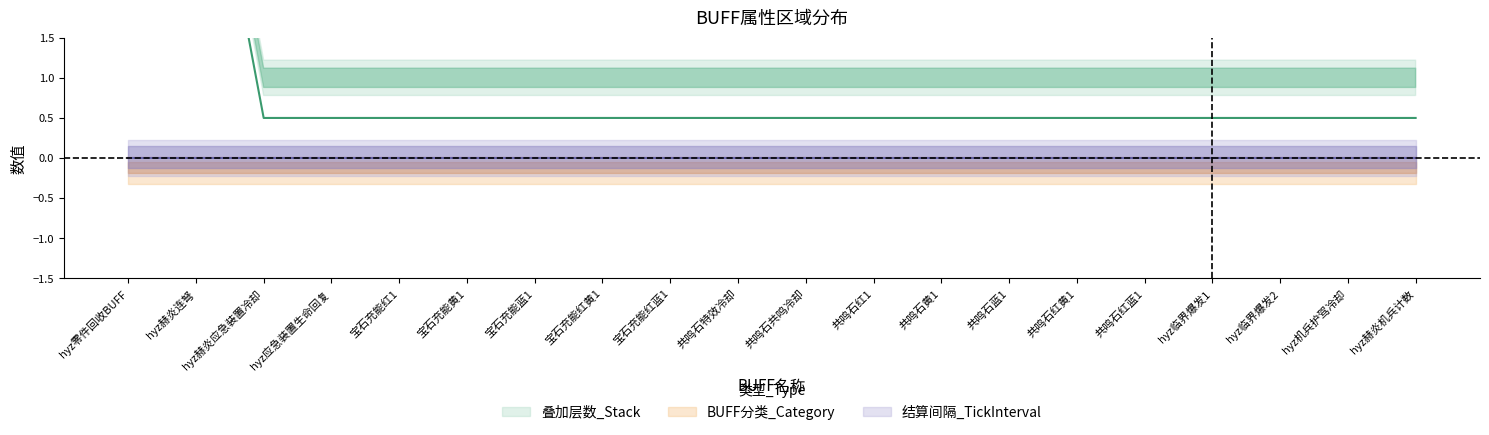

At how many categories does at least one series exceed 6?

1